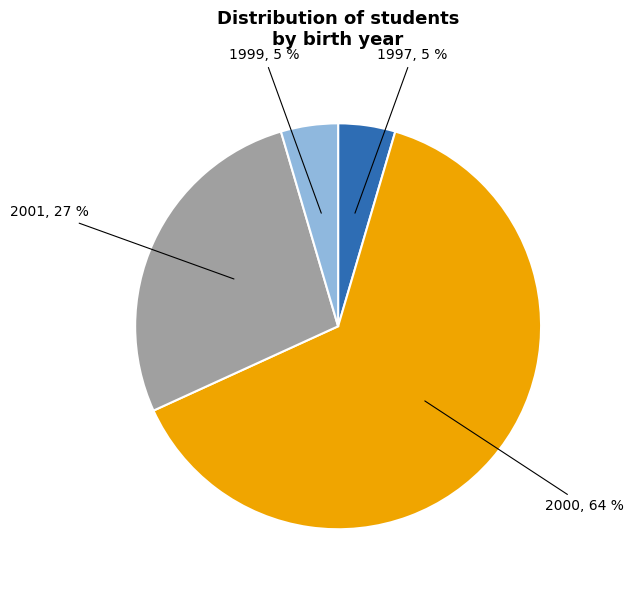

Does any single category account for the majority?

Yes